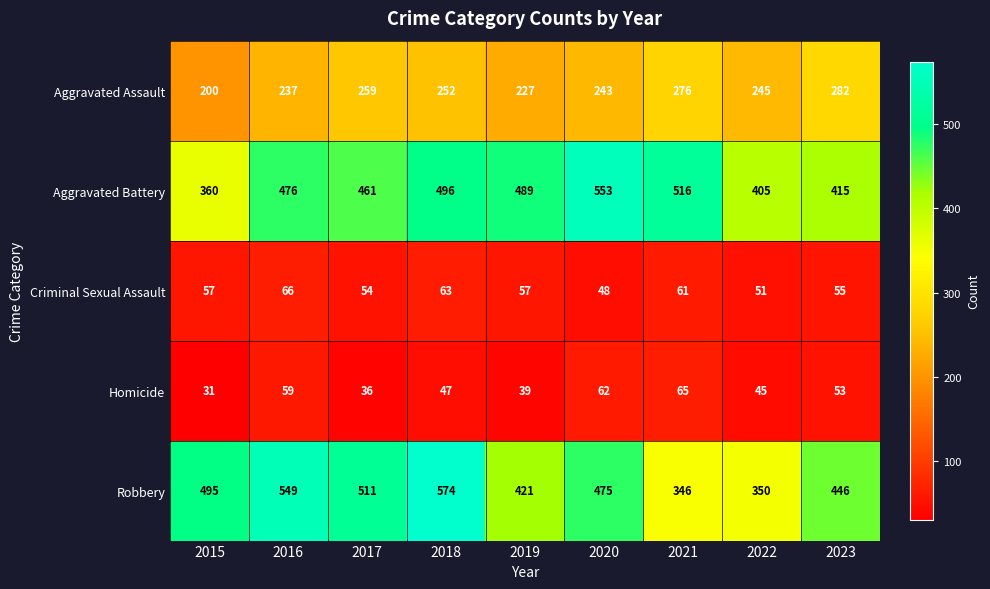

What is the difference between the maximum and minimum values in the Aggravated Assault series?

82